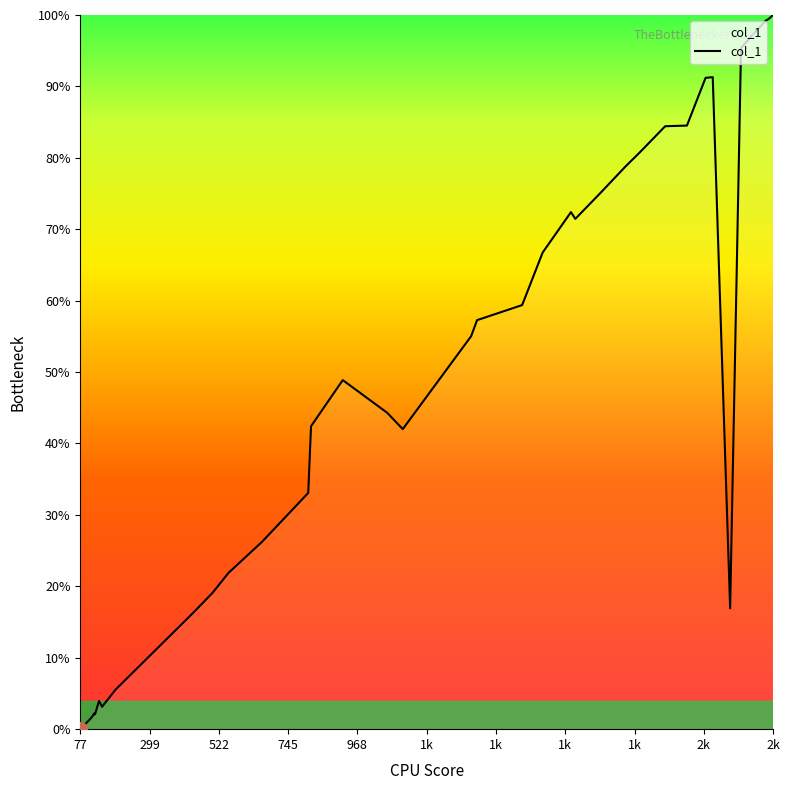

What is the value of the 18th point from the left?

0.6